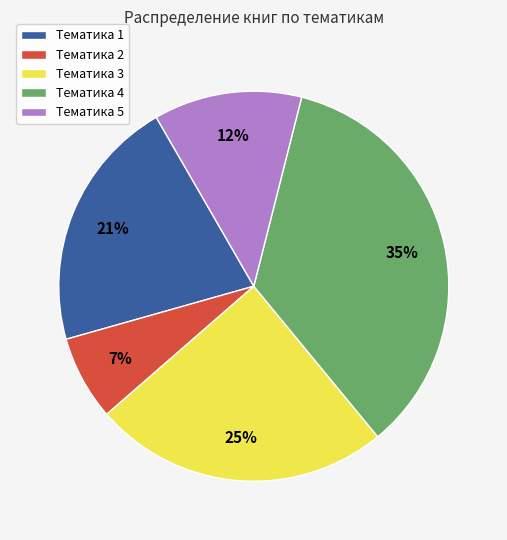

Is it true that Тематика 1 is 34% of the pie?

False